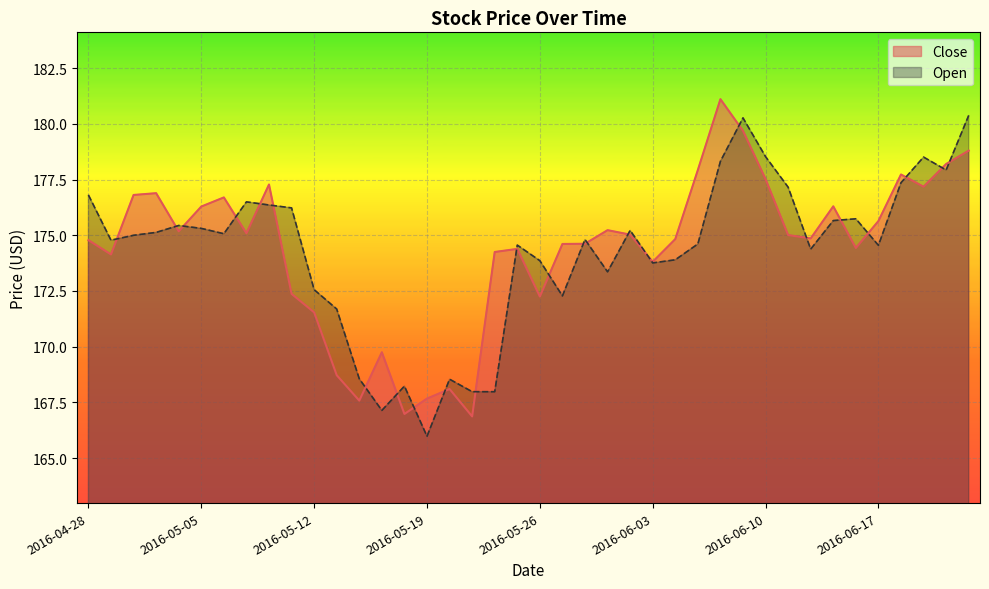

What is the label of the 31st point from the left?

2016-06-10